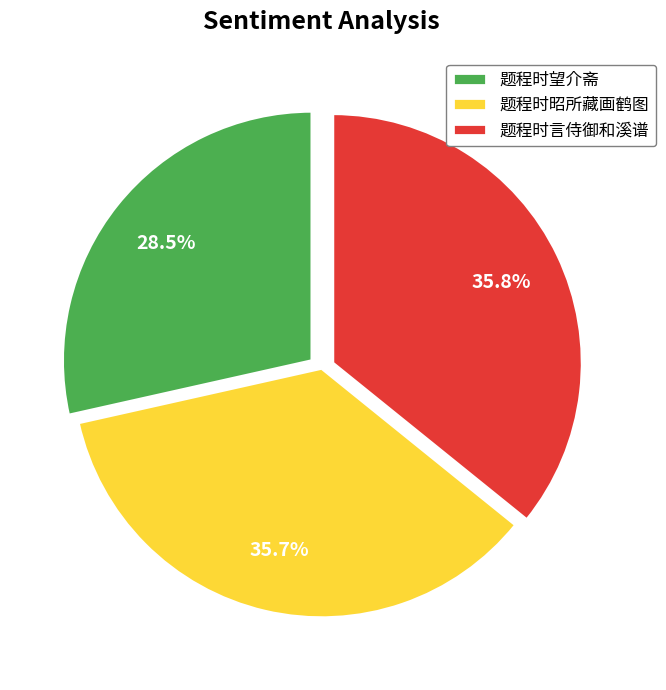

To the nearest percent, what percentage of the pie is 题程时昭所藏画鹤图?

36%